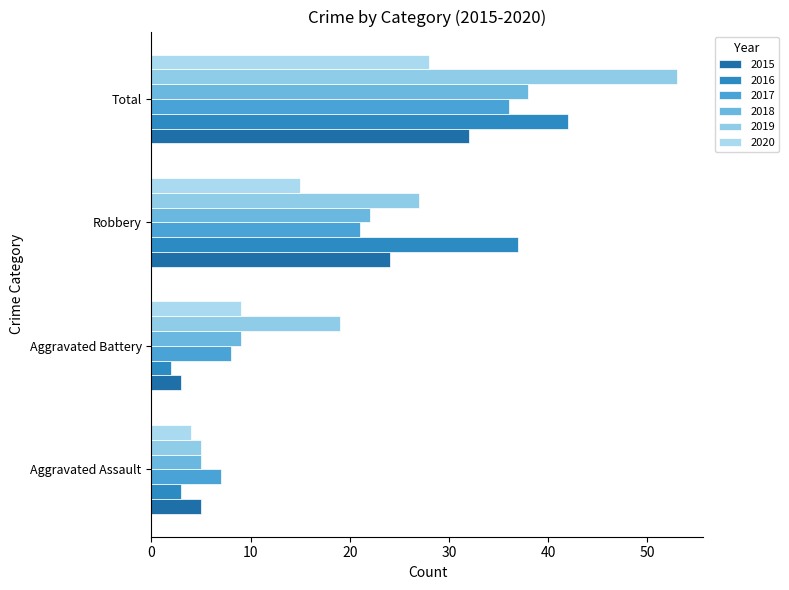

Which category has the highest value across all series?

Total